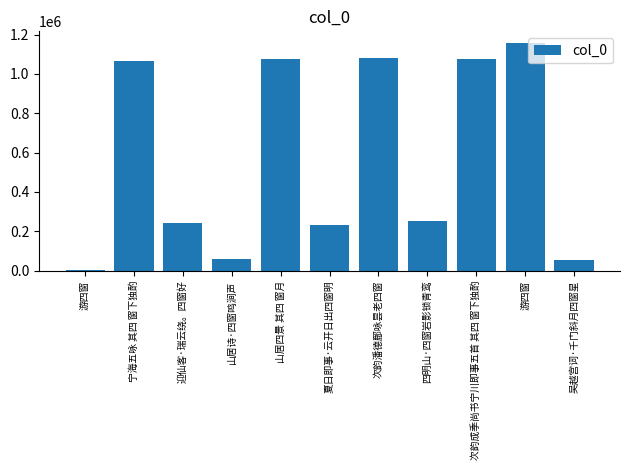

Where does the data first go above 254037?

宁海五咏 其四 窗下独酌